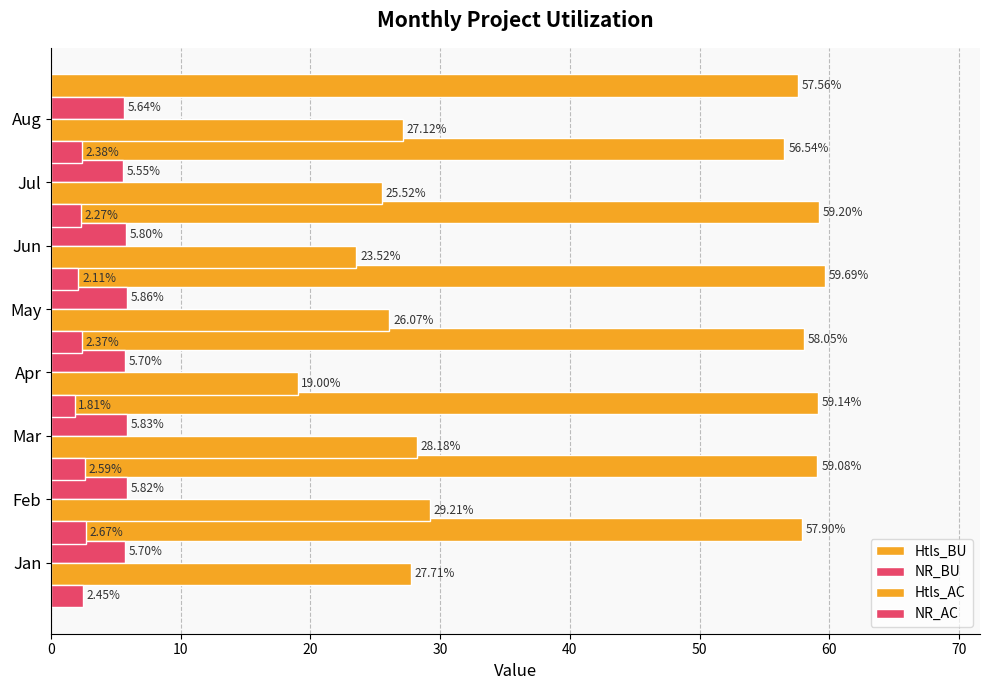

Count the NR_AC values in the range 2 to 3.

7